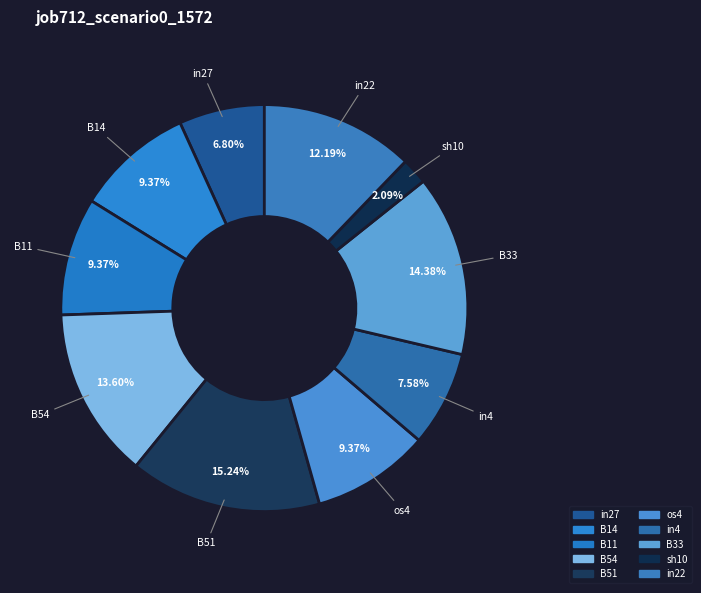

How many slices are in this pie chart?

10